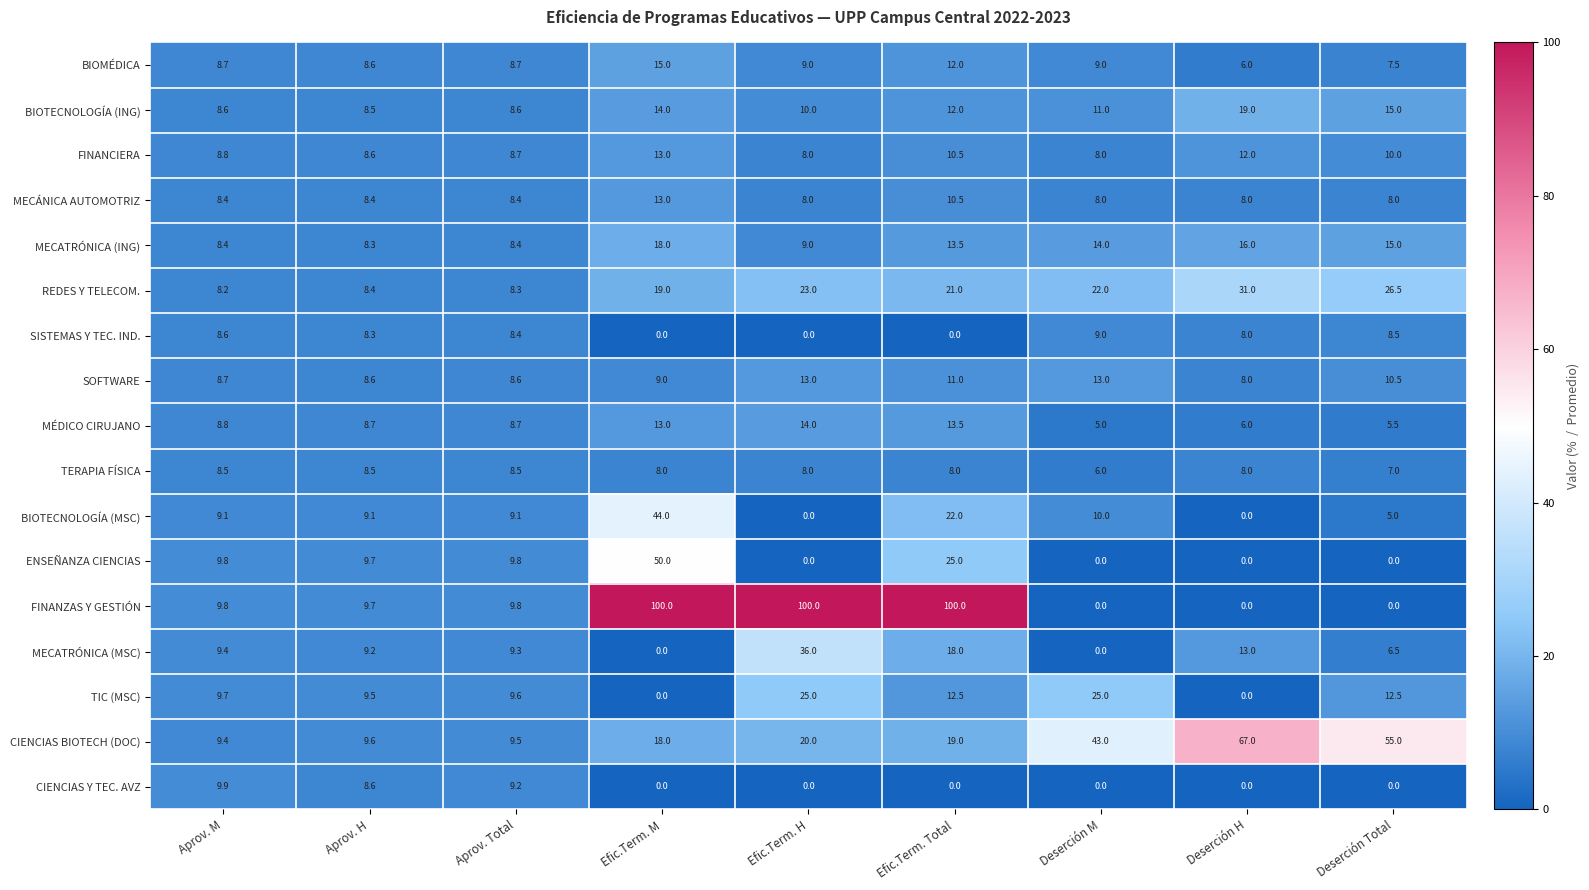

What value does the BIOMÉDICA series have at Aprov. H?

8.6